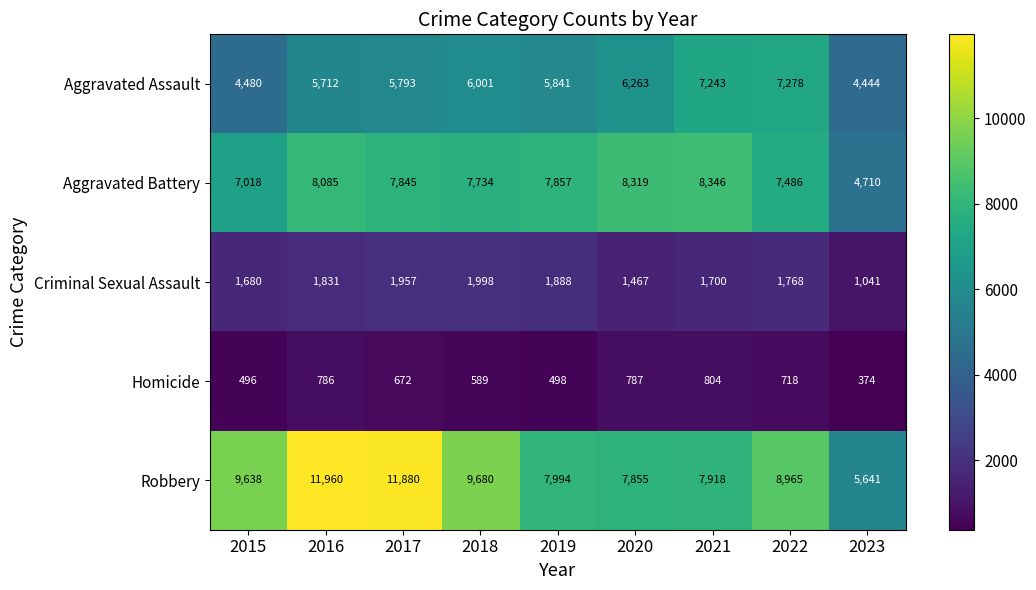

How many data points does each series have?

9